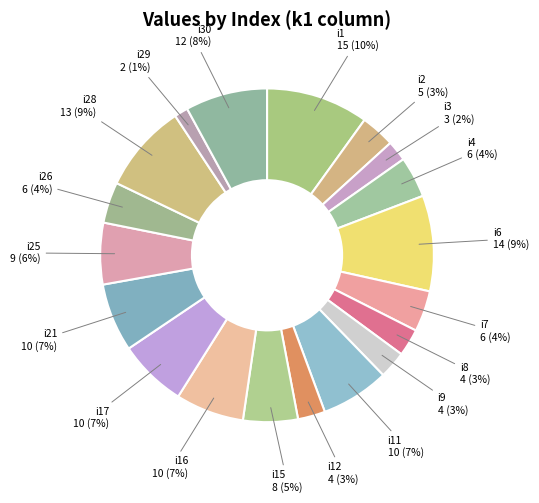

Count the number of slices in the pie.

19